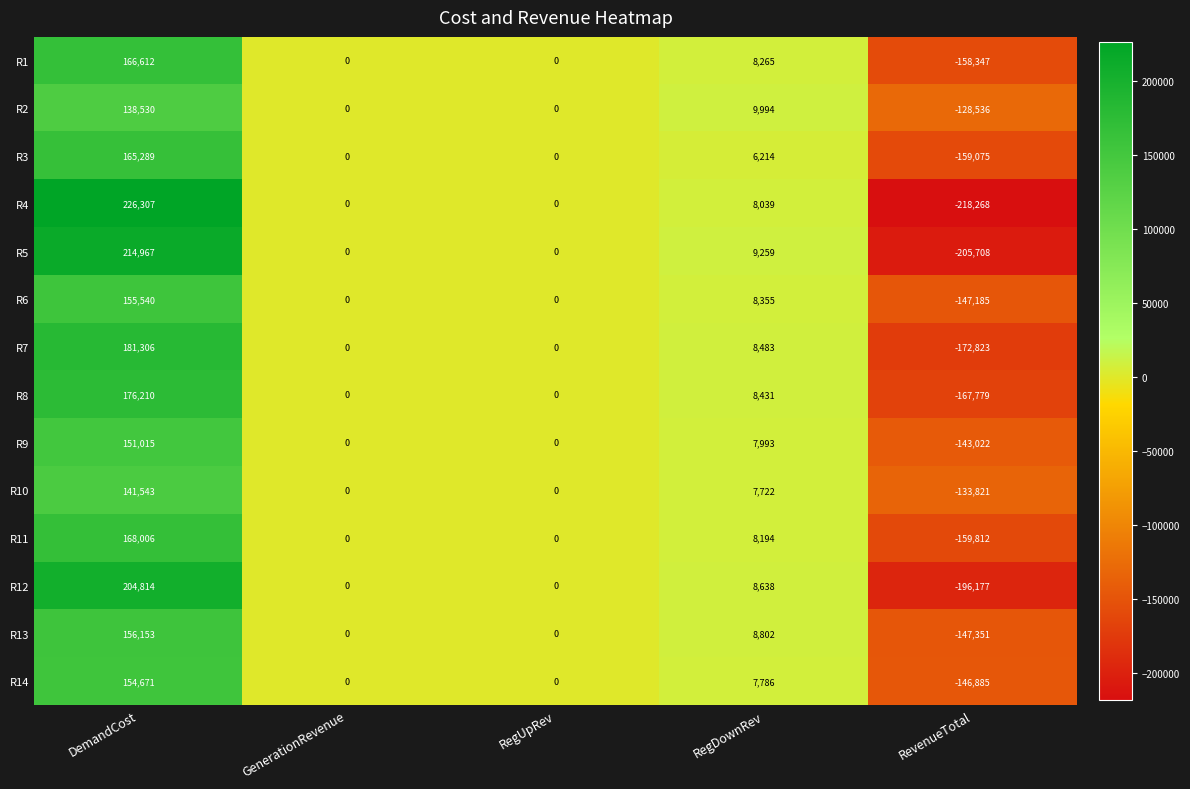

What is the smallest value displayed?

-218268